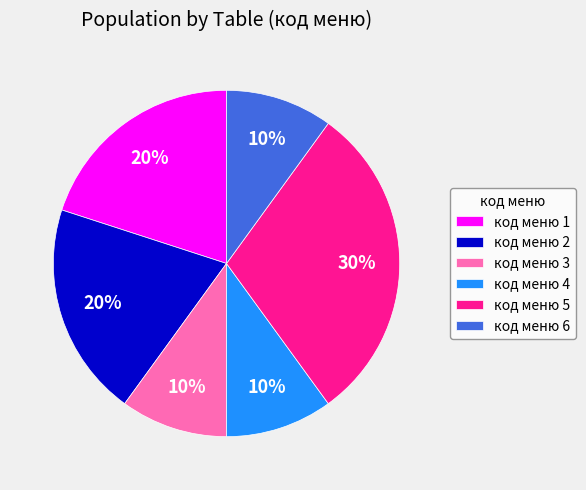

What is the largest slice in the pie chart?

код меню 5